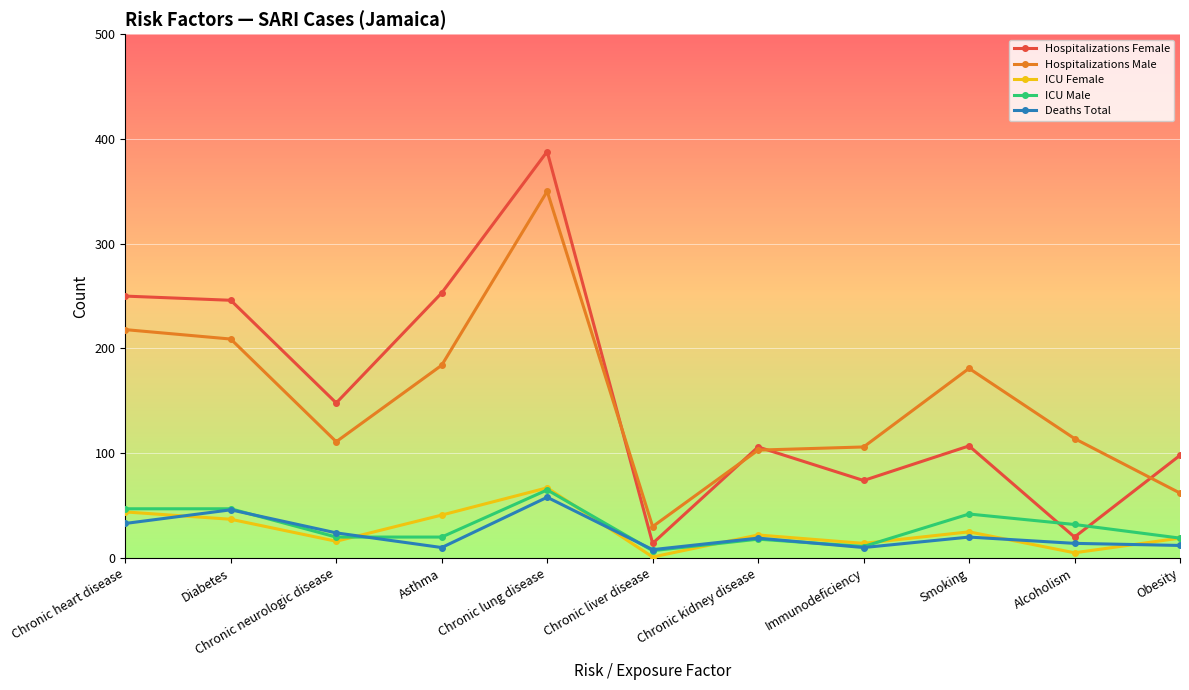

Is it true that Hospitalizations Male equals 218 at Chronic heart disease?

True